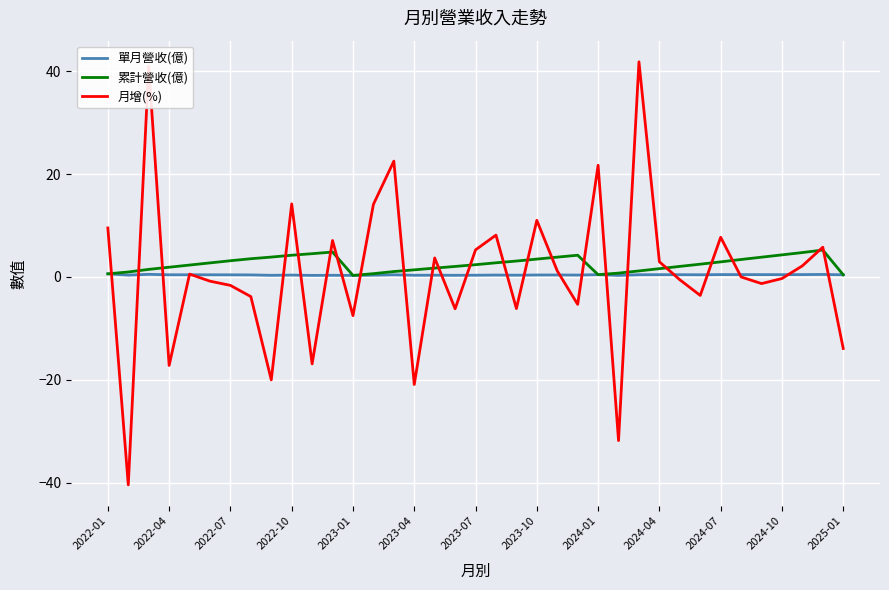

How many lines are shown in the chart?

3